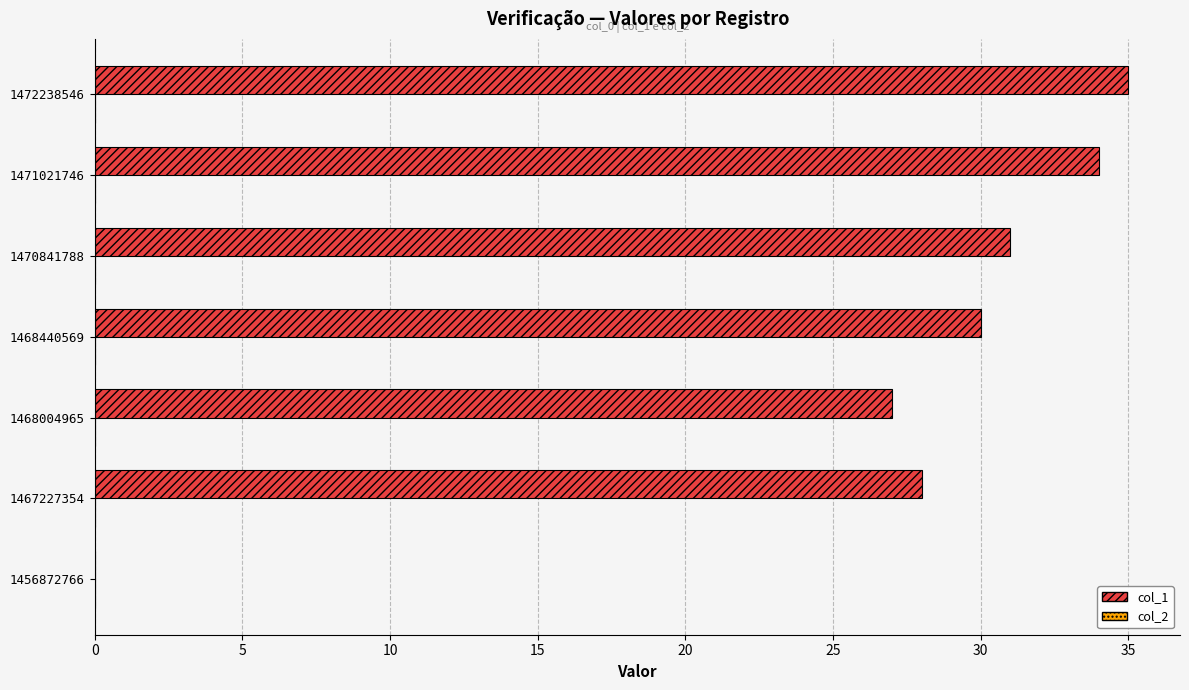

What is the approximate value at 1471021746?

34